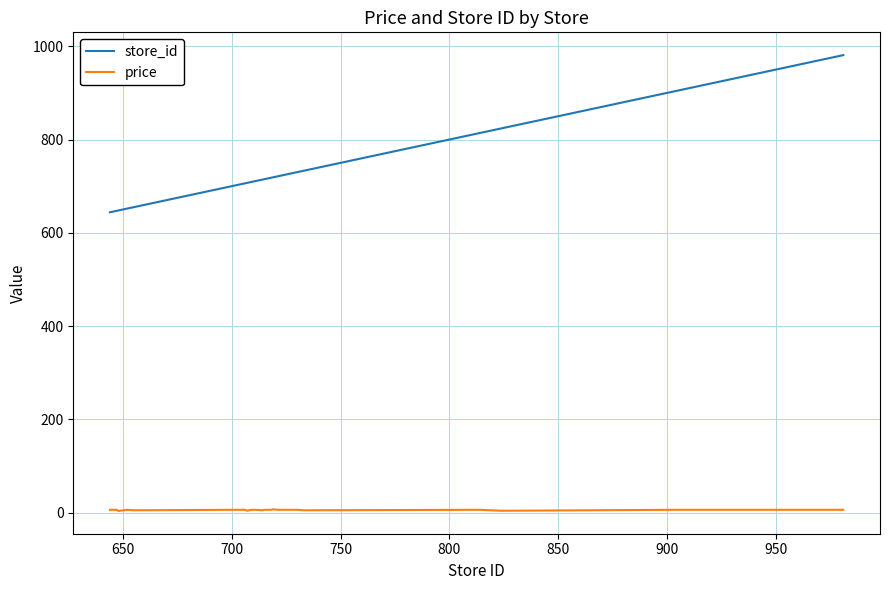

What is the maximum value shown in the chart?

981.0